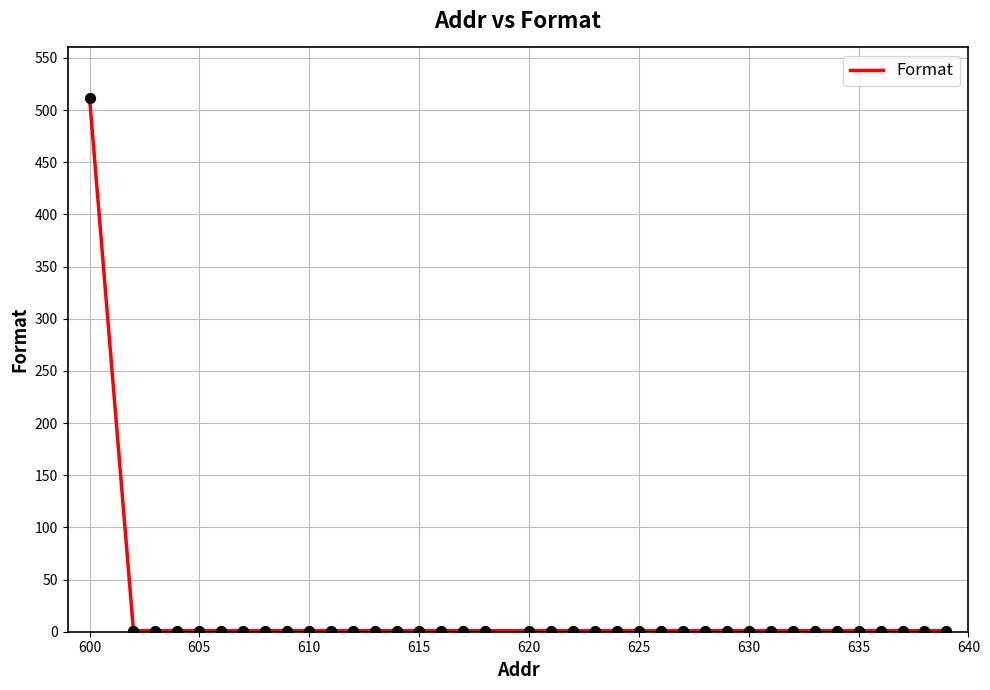

What is the difference between the maximum and minimum values?

511